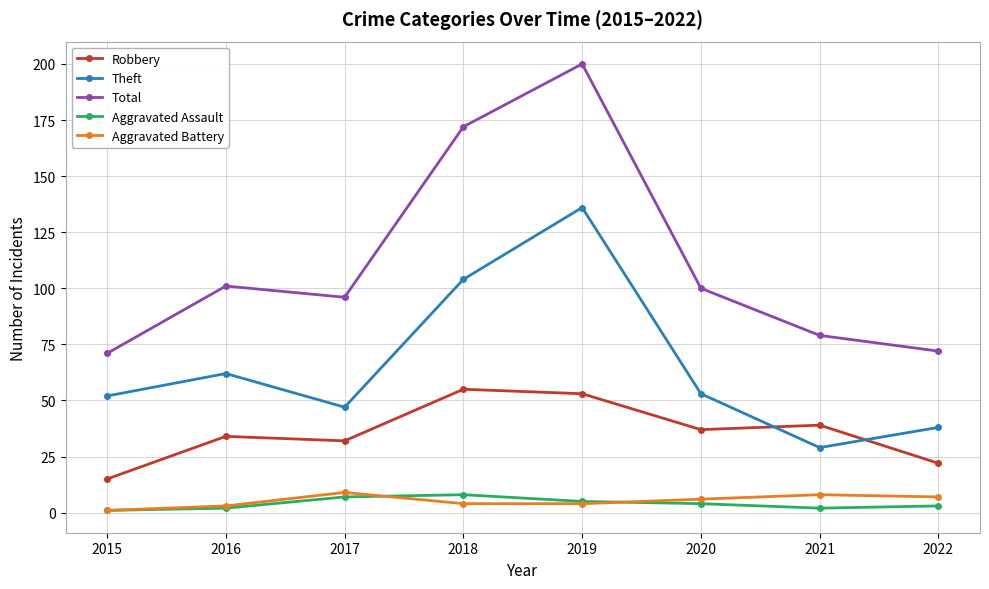

What is the sum of the Aggravated Battery values at 2018 and 2016?

7